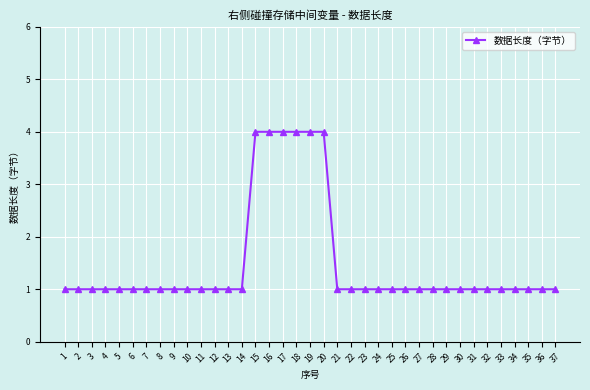

Approximately how many times larger is the value at 35 compared to 11?

1.0